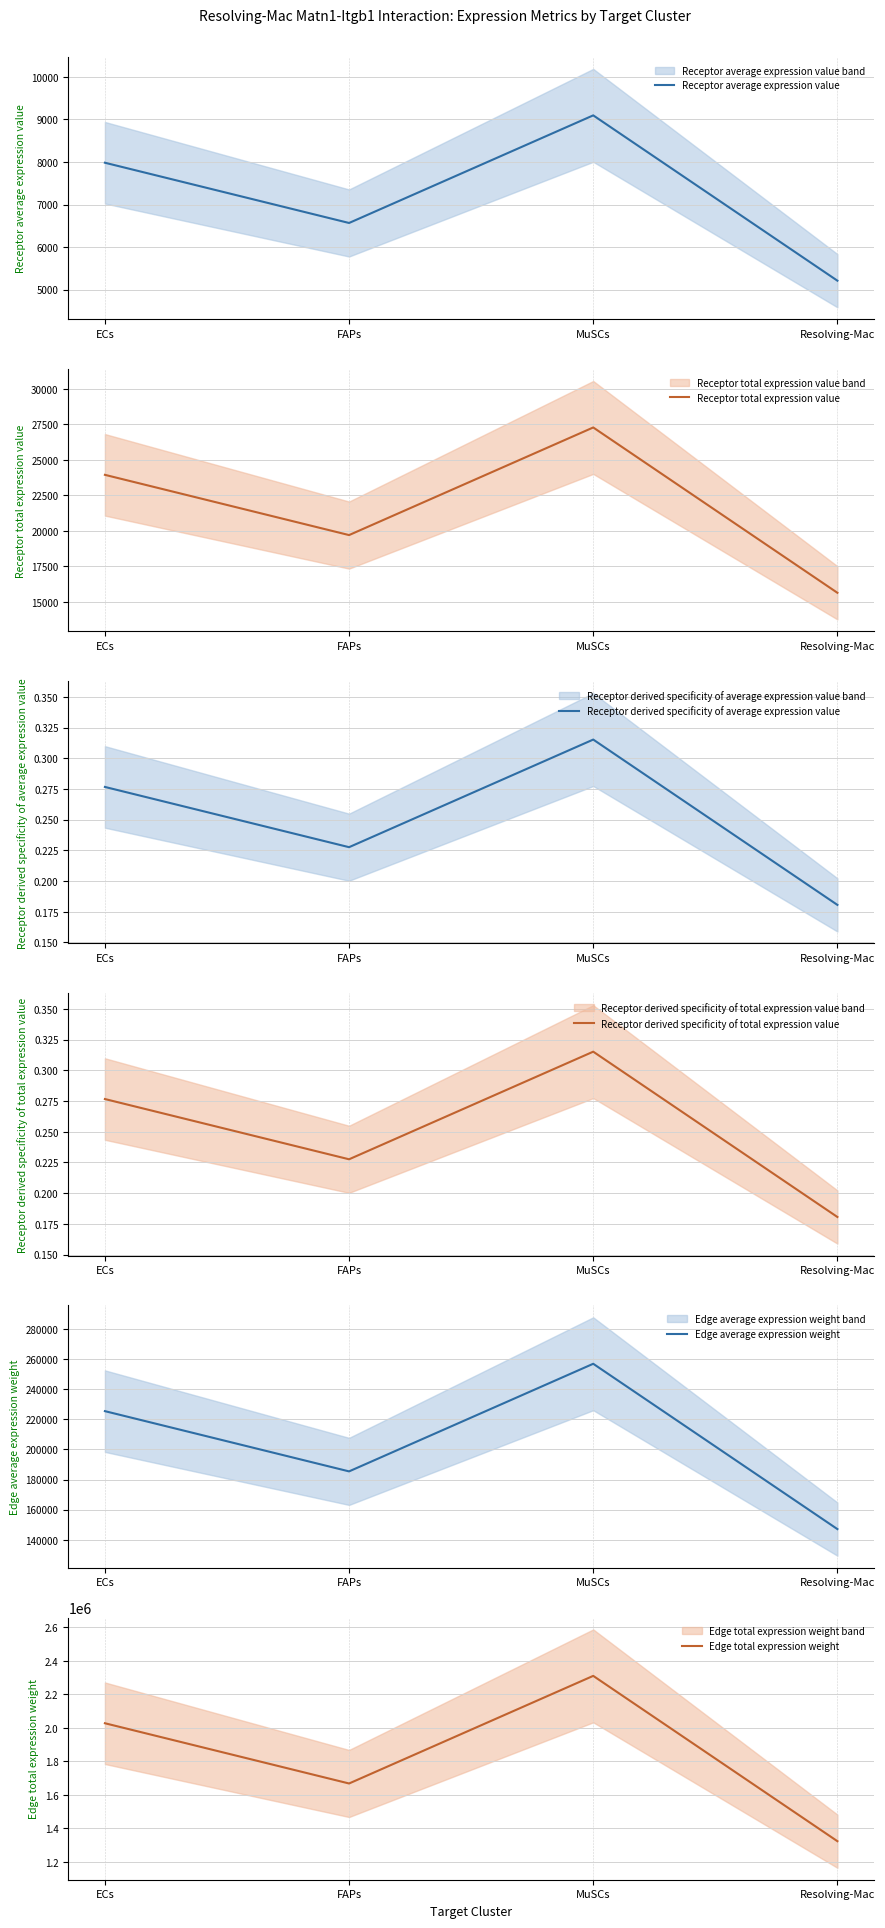

How many lines are shown in the chart?

6